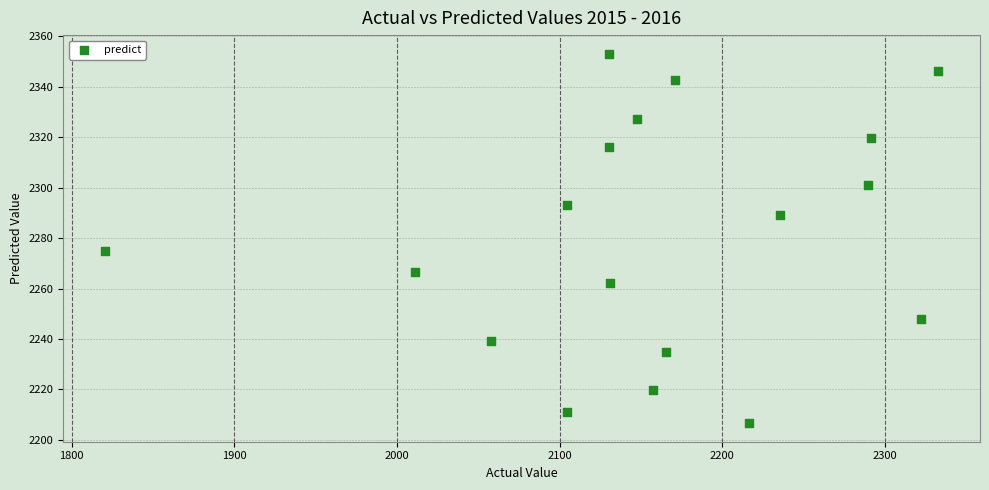

What Y value in the scatter plot is closest to 2279?

2274.7